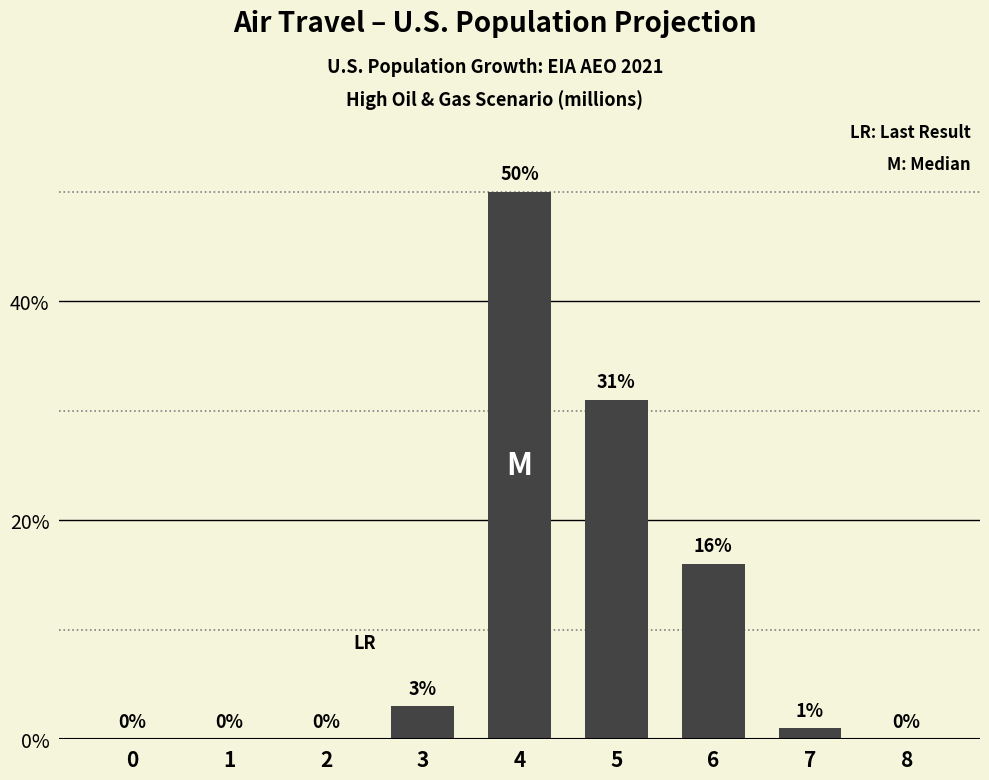

What is the difference between the values at 4 and 0?

50